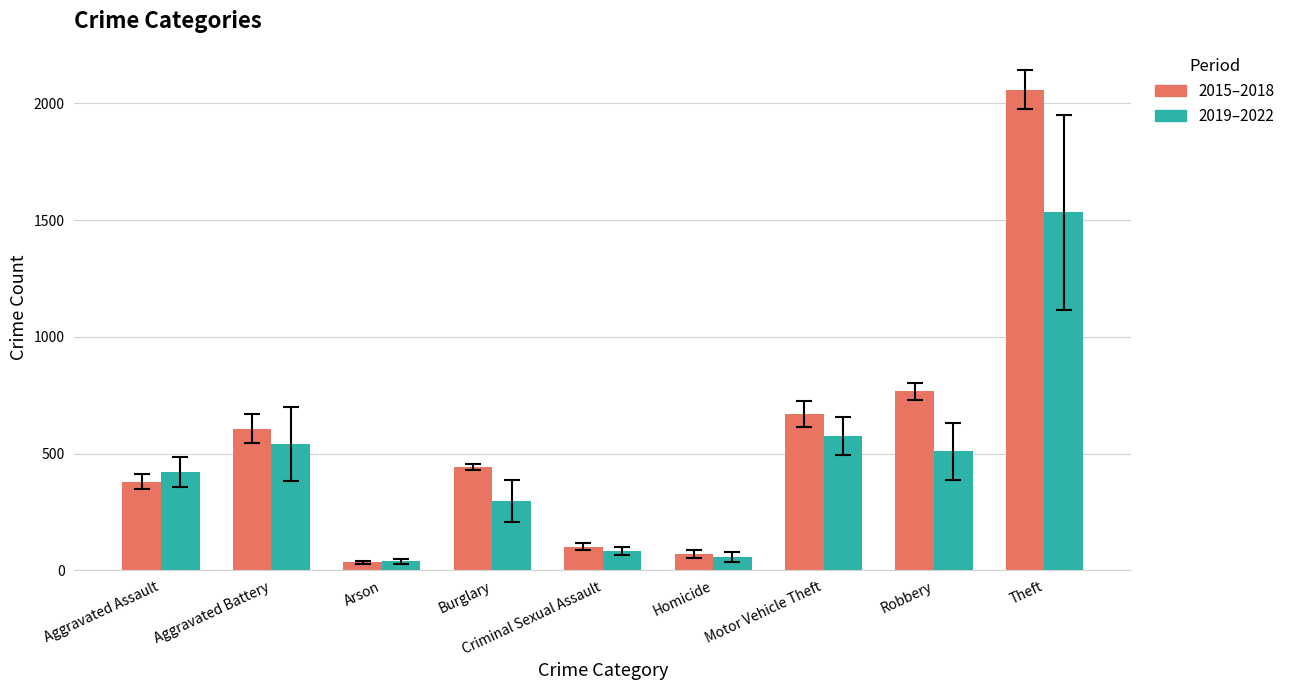

What is the minimum value shown in the chart?

33.8